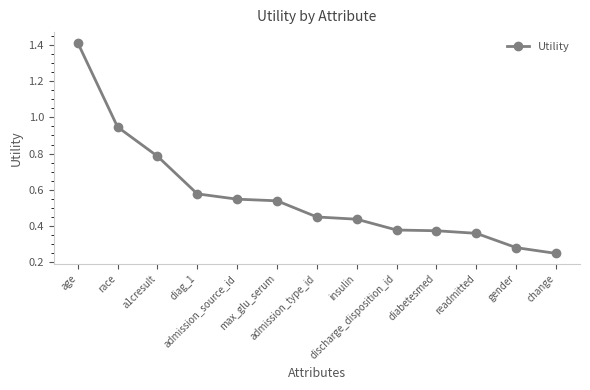

Is it true that the value at diag_1 is 0.9?

False